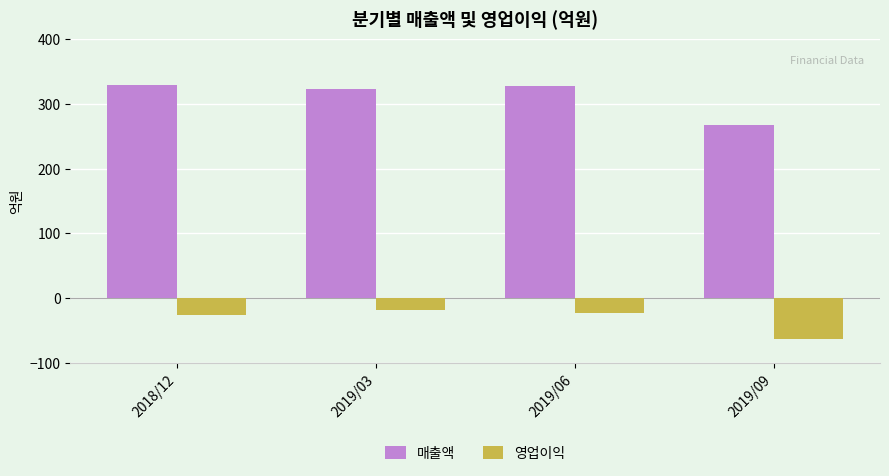

Is the value of 영업이익 at 2019/03 greater than the value of 매출액 at 2018/12?

No